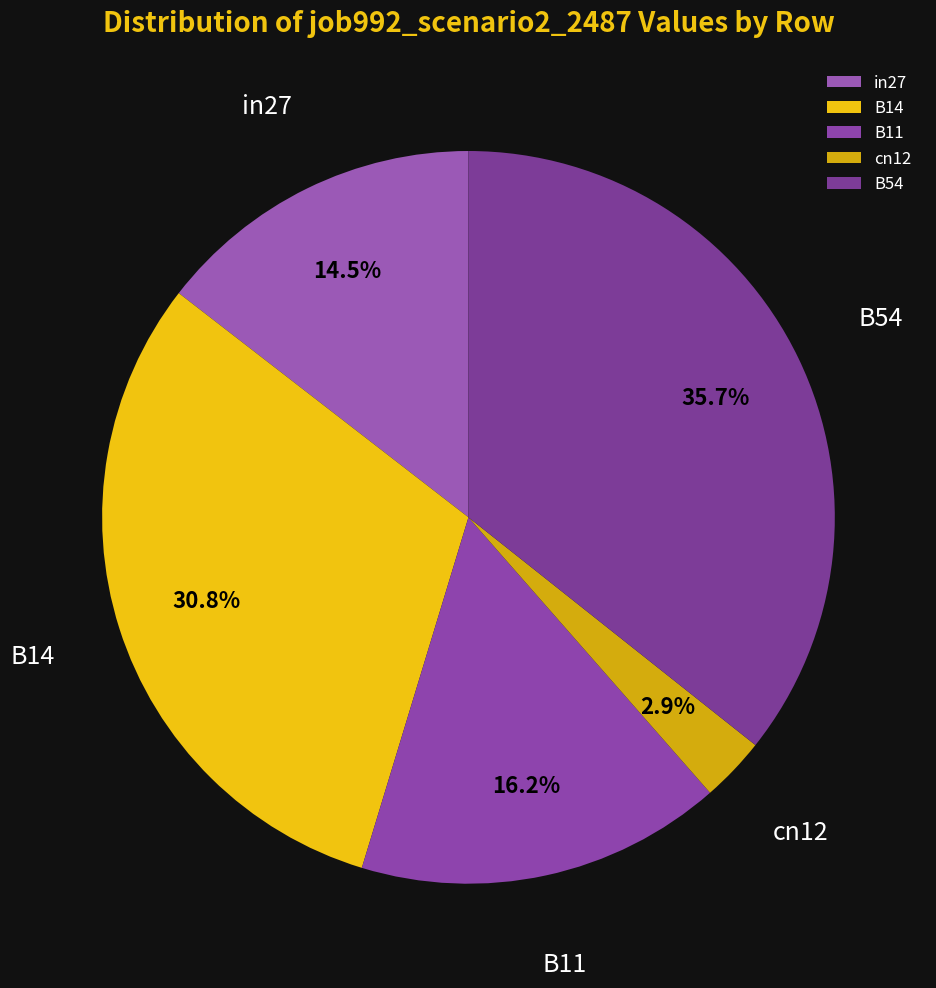

How many segments does this pie chart have?

5